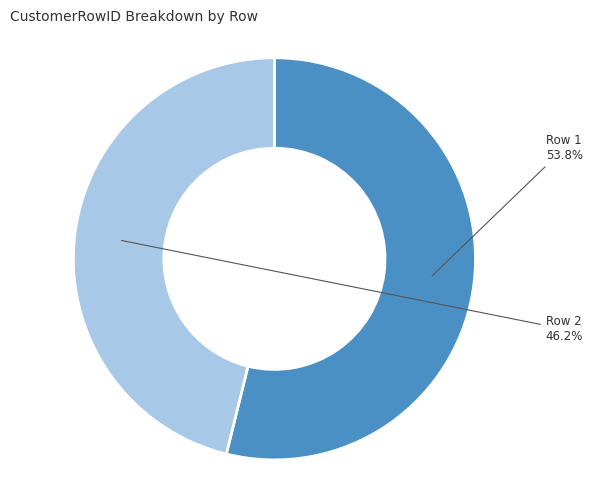

Is there a majority slice in this chart?

Yes